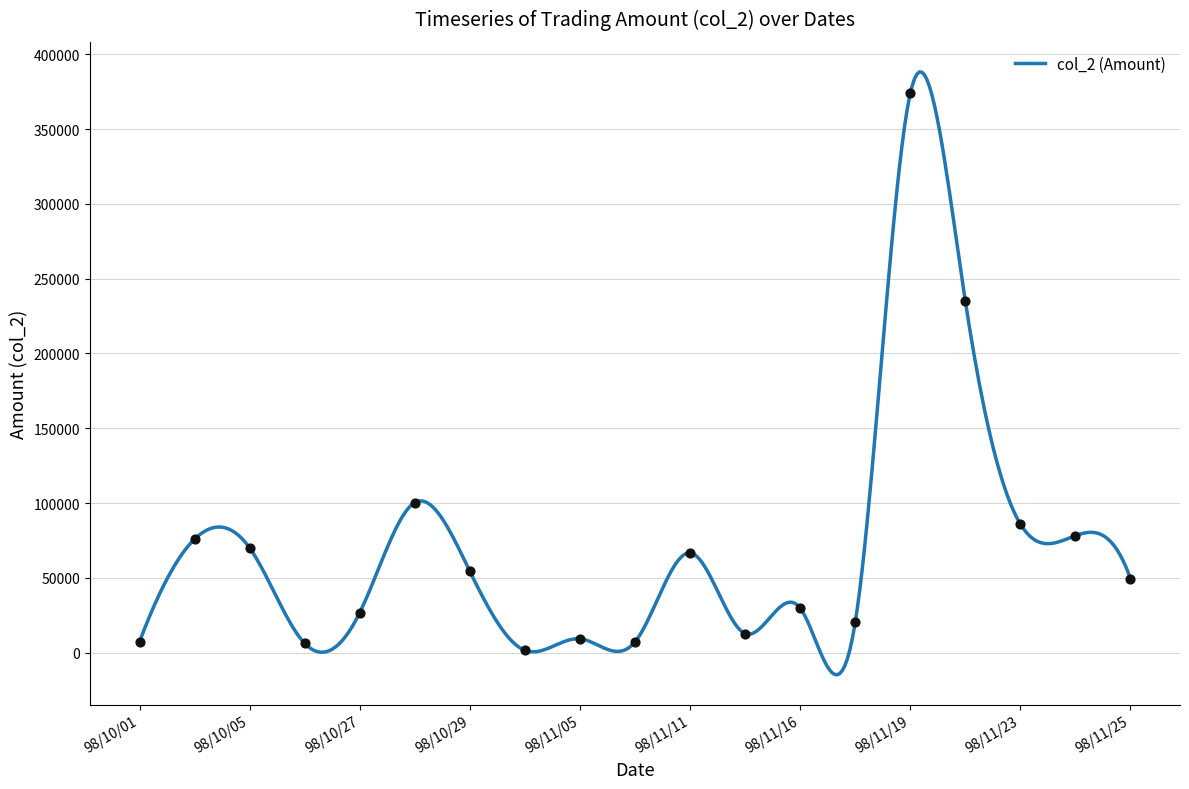

What is the change in value from 98/10/01 to 98/11/20?

+227790